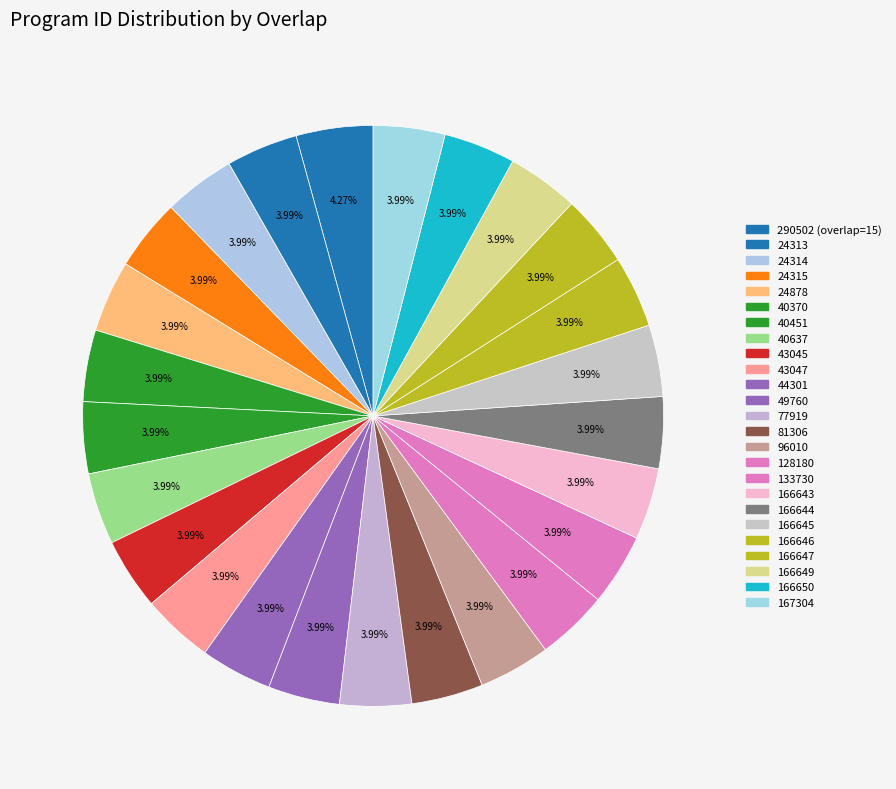

How many slices are in this pie chart?

25